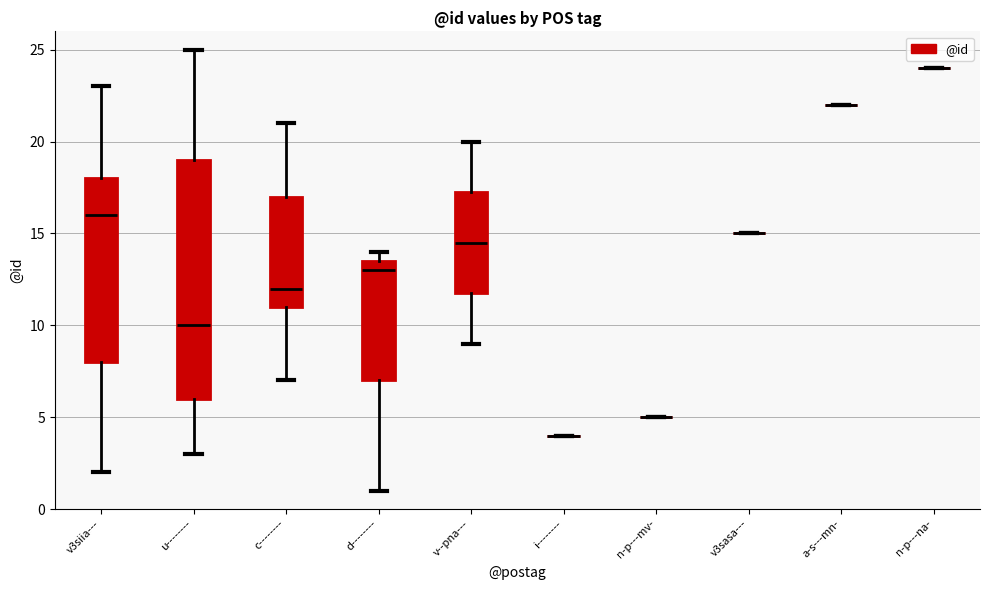

Comparing the boxes themselves (not the whiskers), which one is the tallest?

u--------